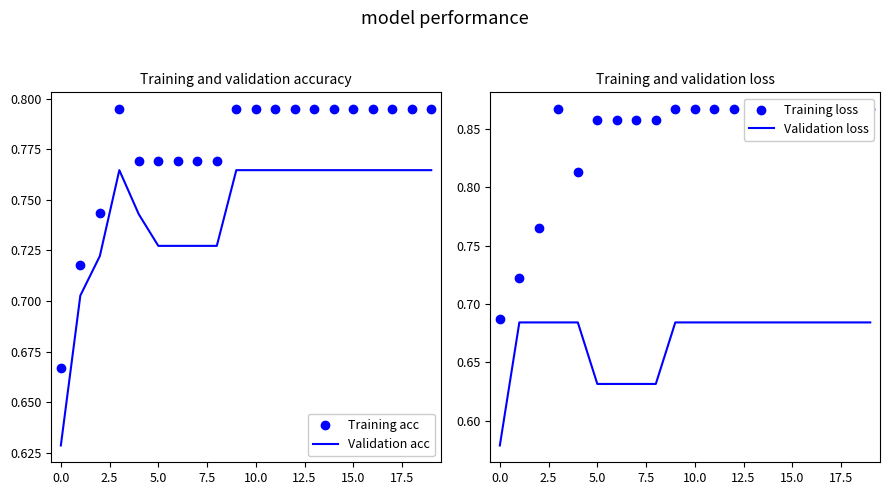

What is the total value across all series at 17.5?

3.0